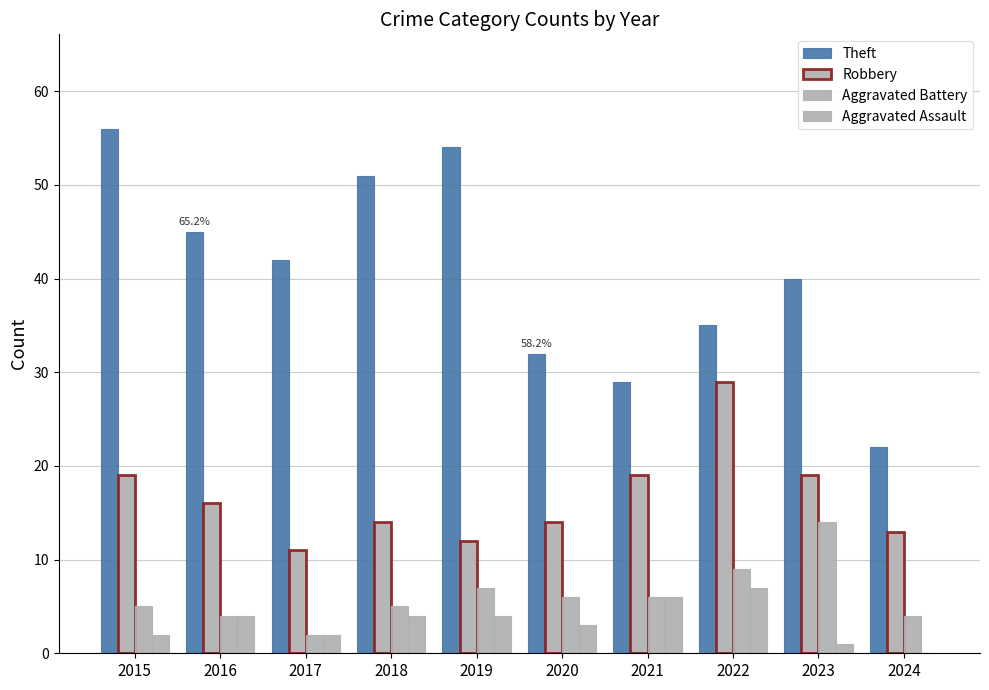

At which category is the sum across all series the highest?

2015